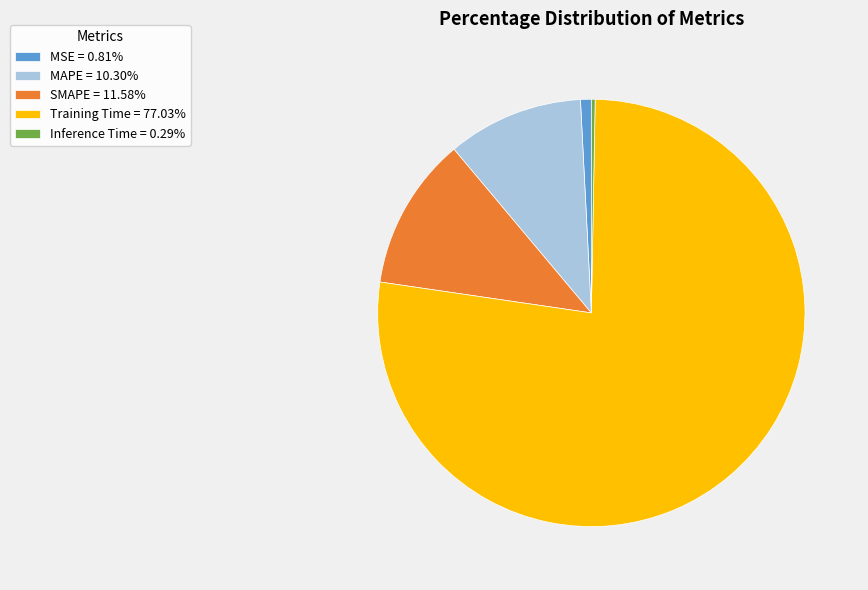

How many segments does this pie chart have?

5